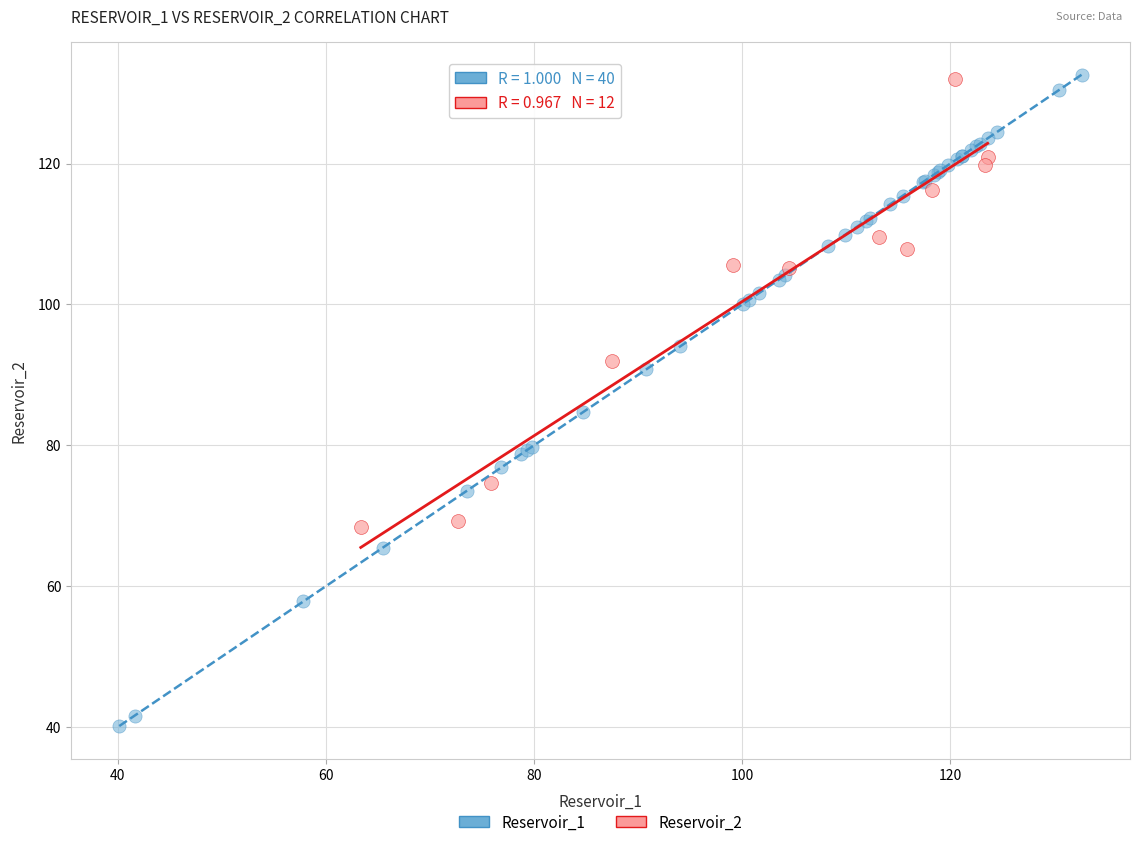

Which series contains the lowest Y value?

Reservoir_1